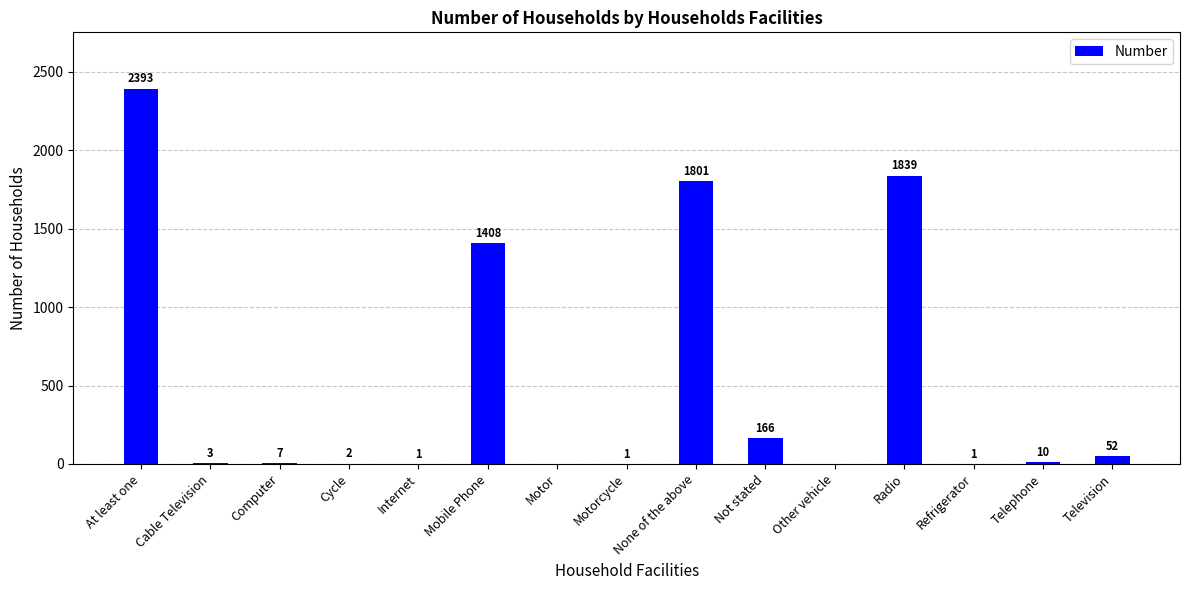

Between Cycle and Television, which is larger?

Television